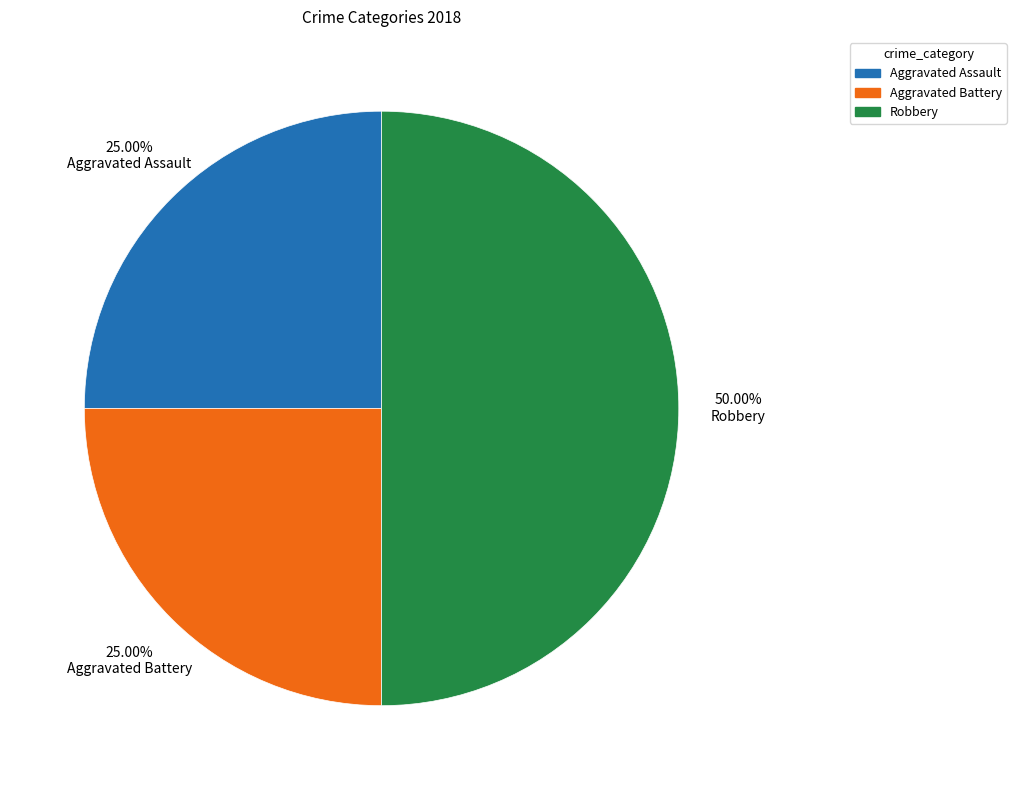

To the nearest percent, what percentage of the pie is Aggravated Battery?

25%